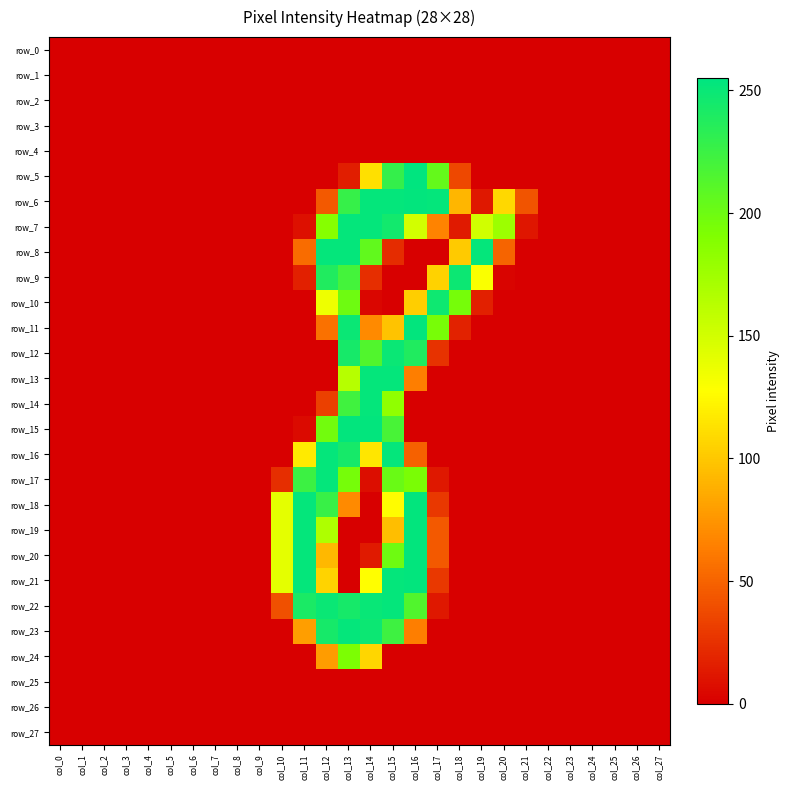

What is the average value of the row_10 series?

32